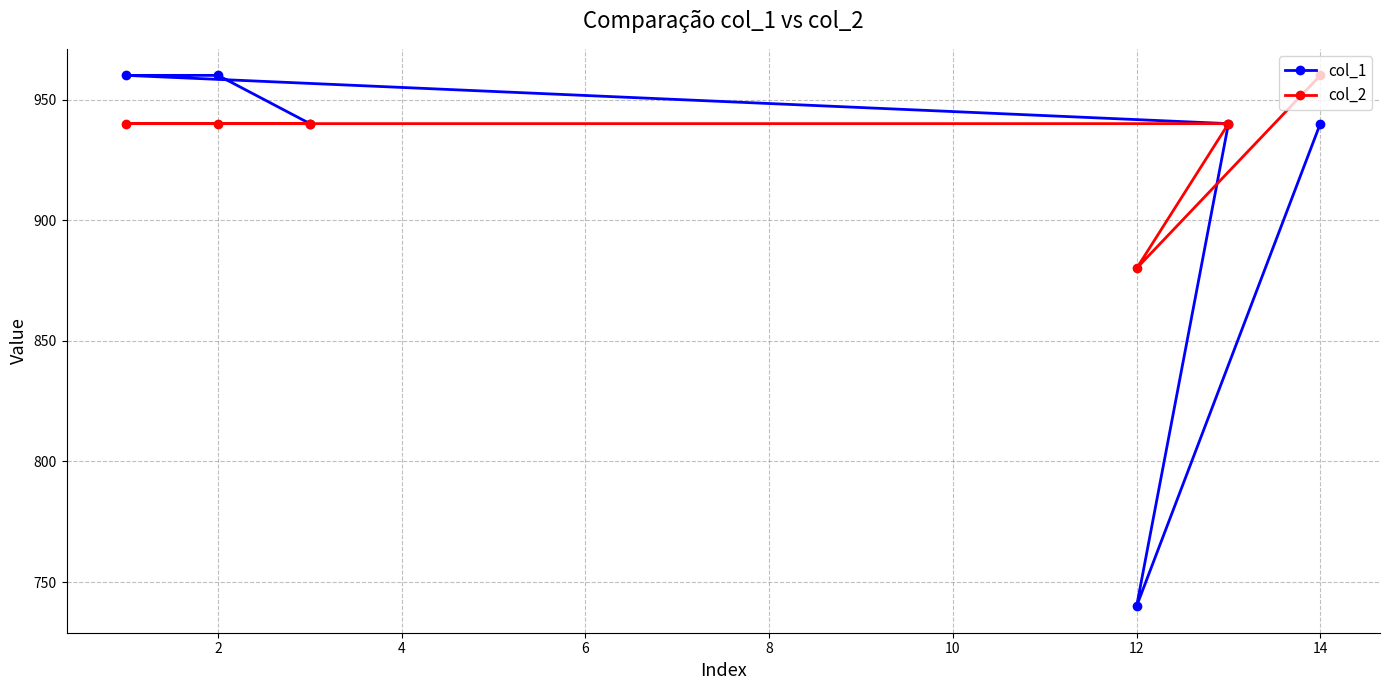

In col_2, how many points are lower than both neighbors (excluding endpoints)?

1